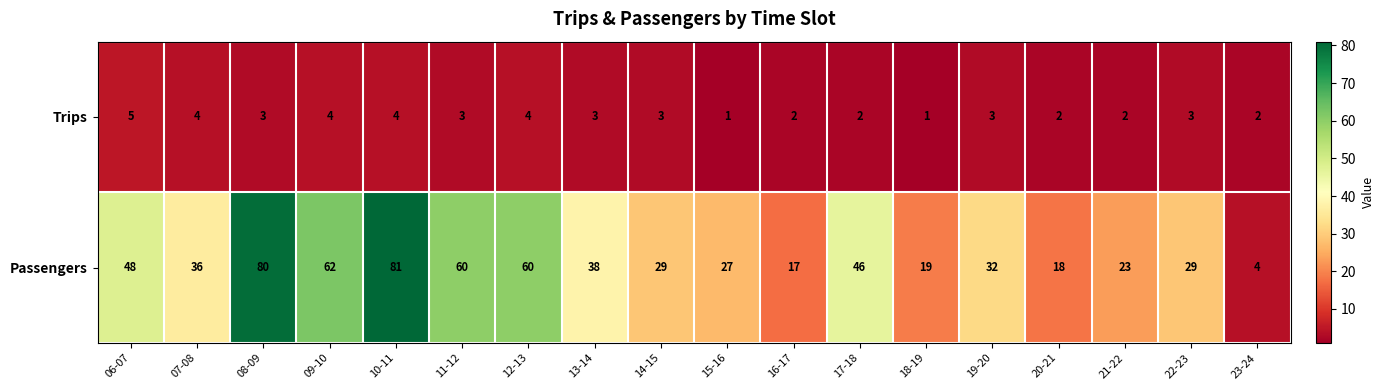

True or false: Trips has a value of 7 at 07-08.

False